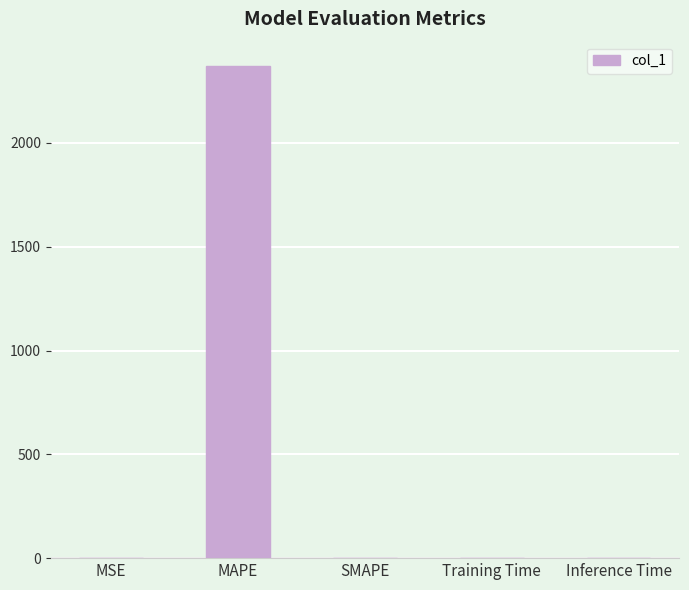

What is the sum of all values?

2370.0